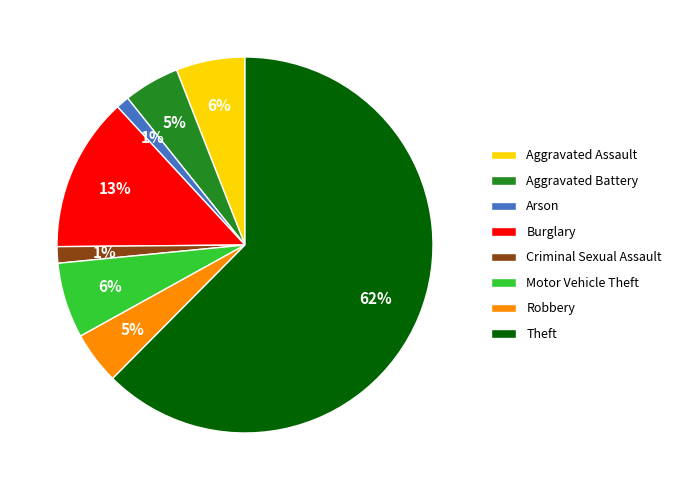

To the nearest percent, what is the average slice percentage?

12%